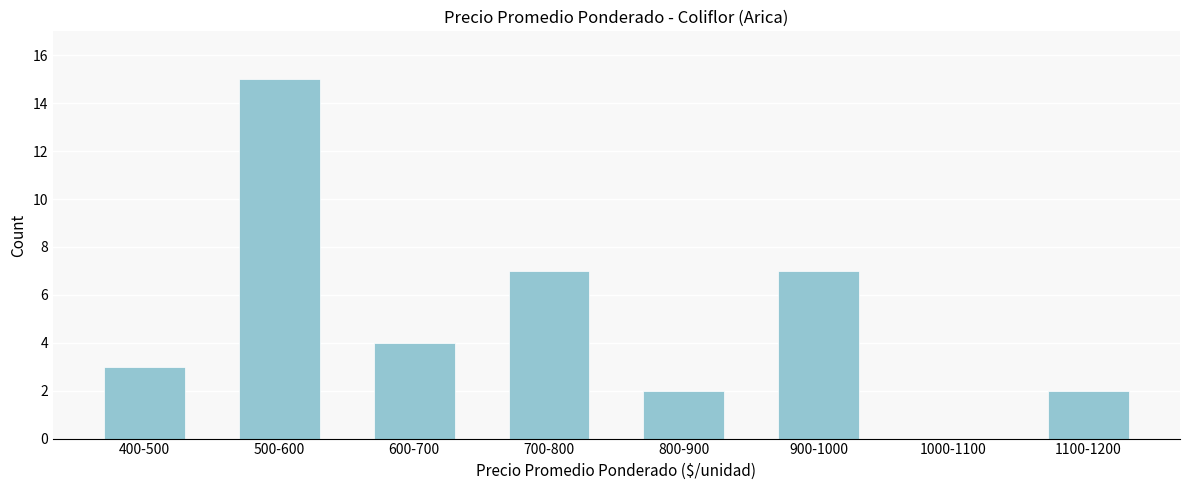

Reading left to right, extract all data points from this chart.

400-500=3	500-600=15	600-700=4	700-800=7	800-900=2	900-1000=7	1000-1100=0	1100-1200=2